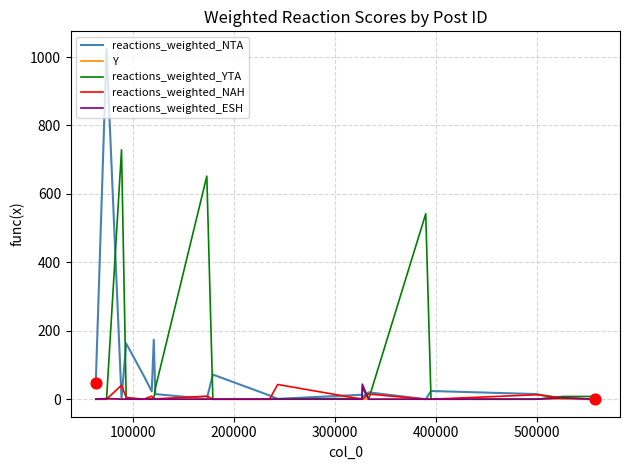

At how many categories does at least one series exceed 969?

1